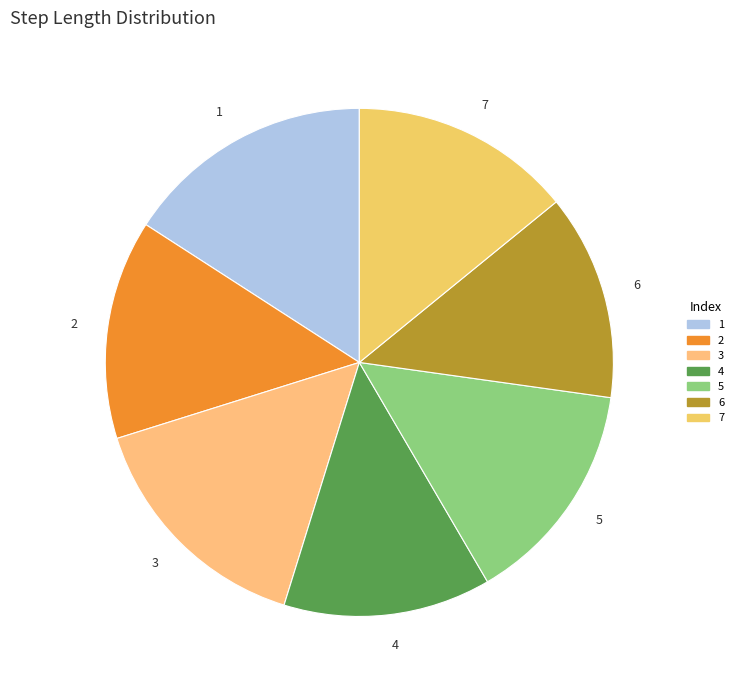

Is the sum of 6 and 5 greater than half?

No